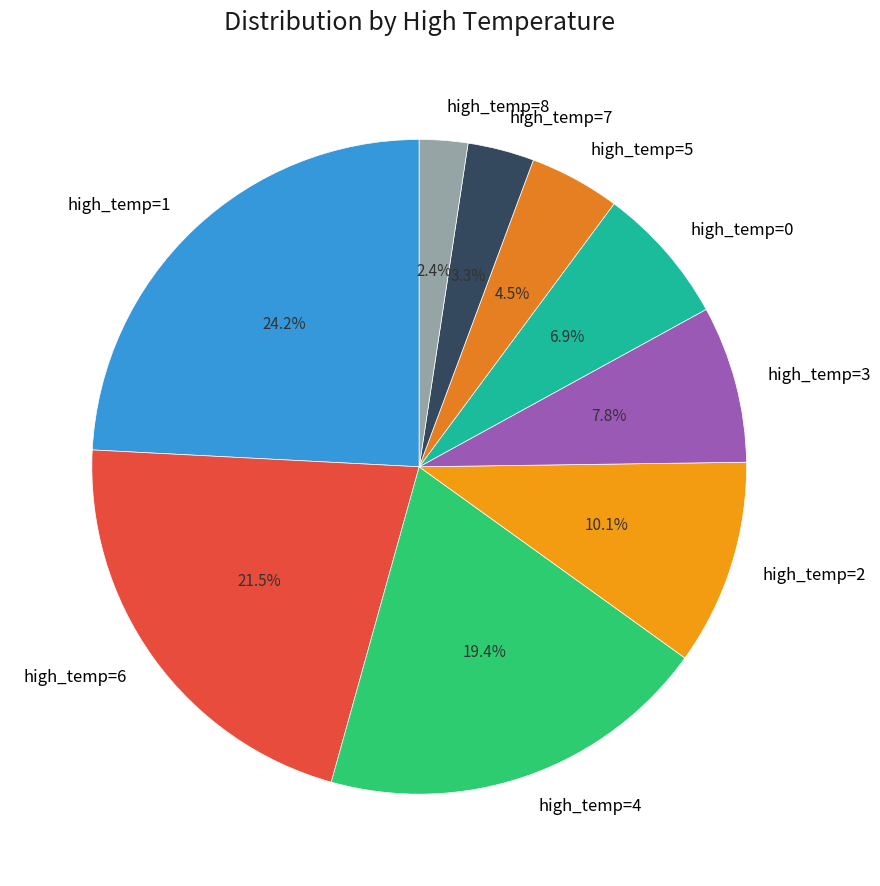

Which category has the biggest portion of the pie?

high_temp=1